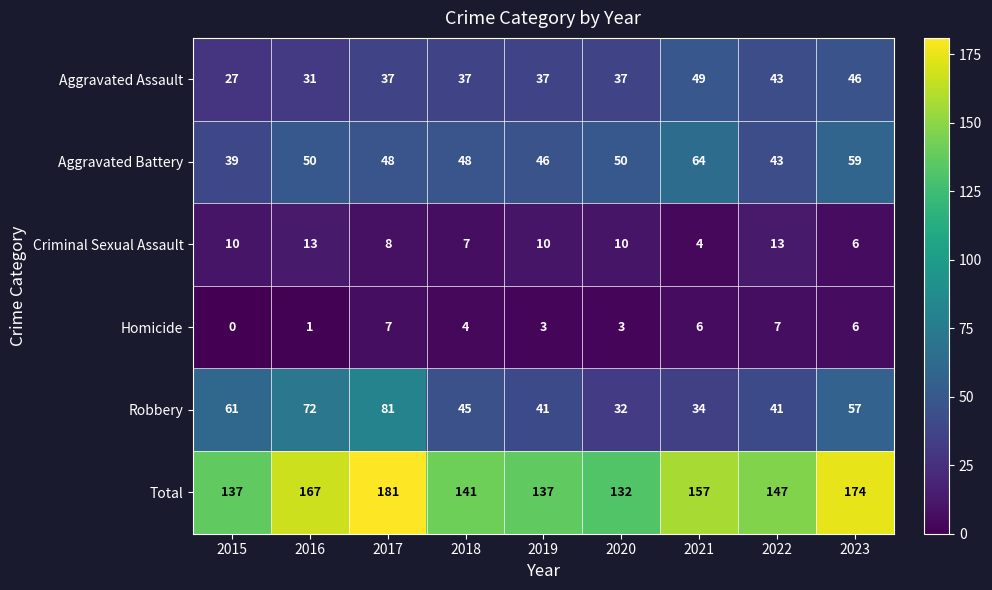

What is the sum of the Homicide values at 2023 and 2022?

13